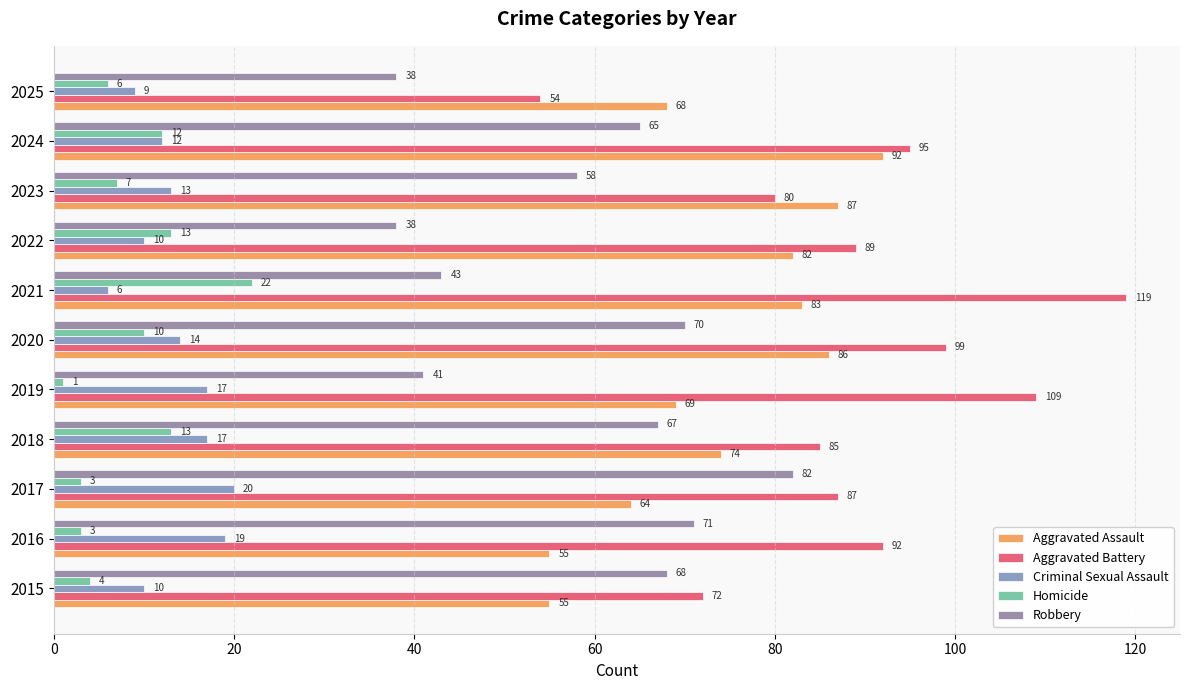

What is the difference between the maximum and second lowest values in the Robbery series?

44